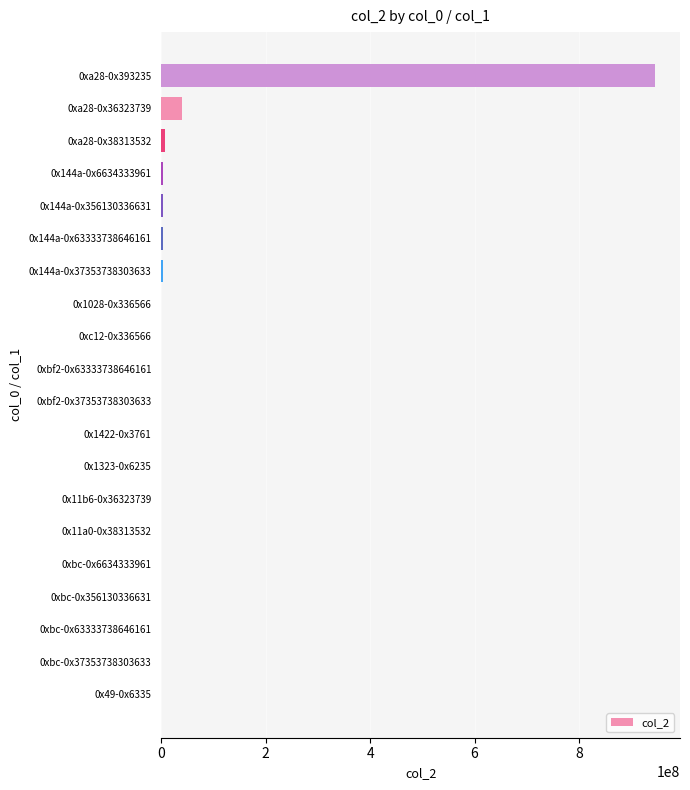

True or false: the data shows 7025766 at 0xa28-0x38313532.

True